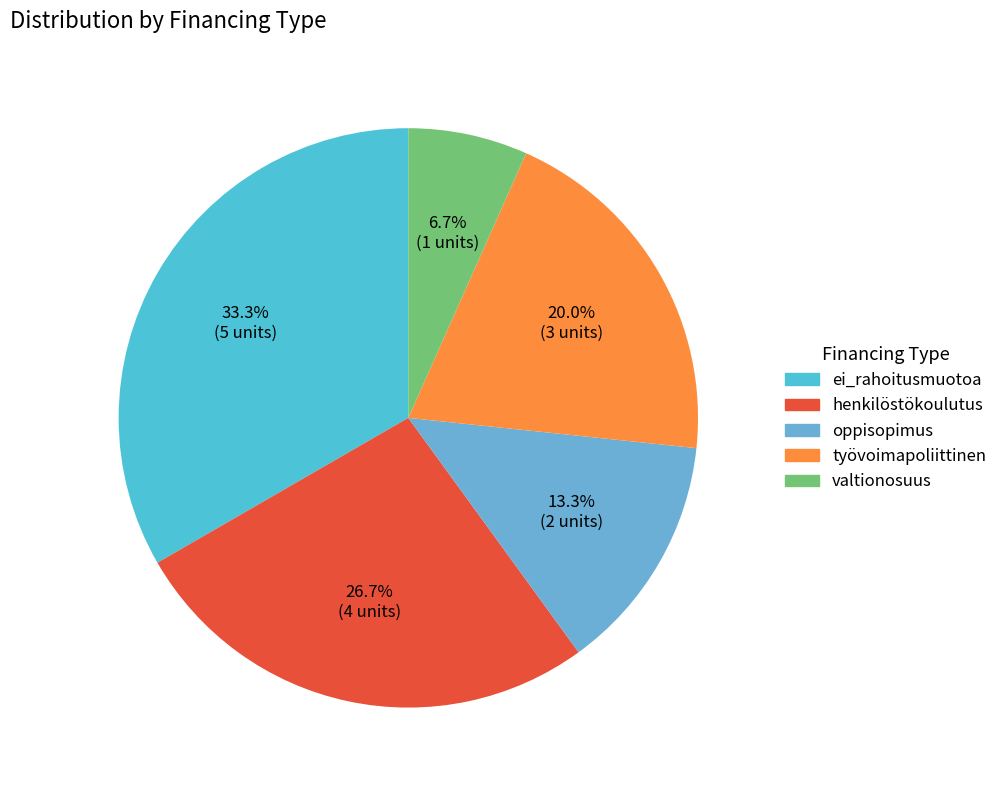

What percentage do ei_rahoitusmuotoa and henkilöstökoulutus together represent?

60.0%